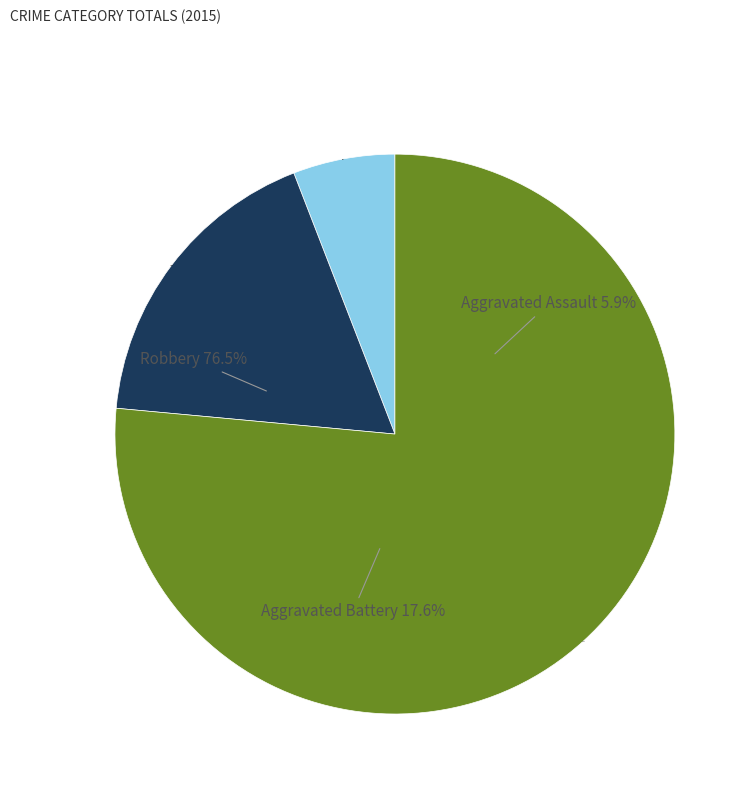

Is it true that Aggravated Assault is 1% of the pie?

False